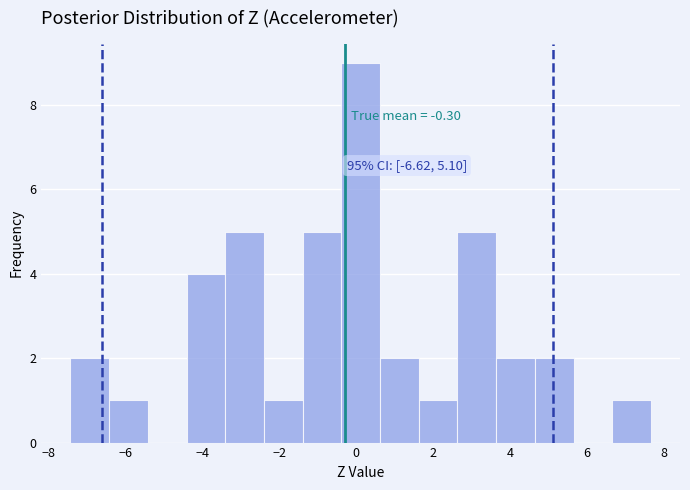

Over which range of the x-axis is the bar tallest?

-0.4 to 0.6